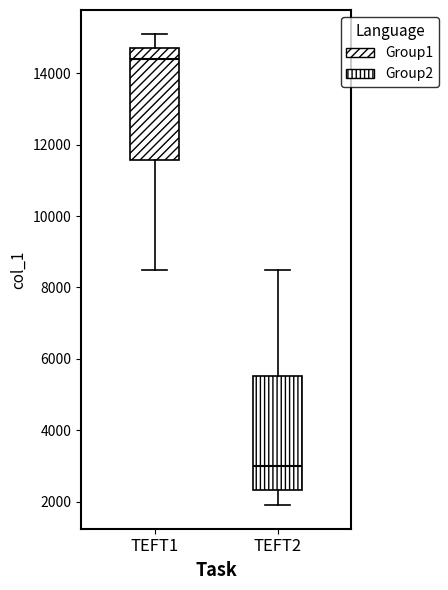

Which box has the lowest median line?

TEFT2